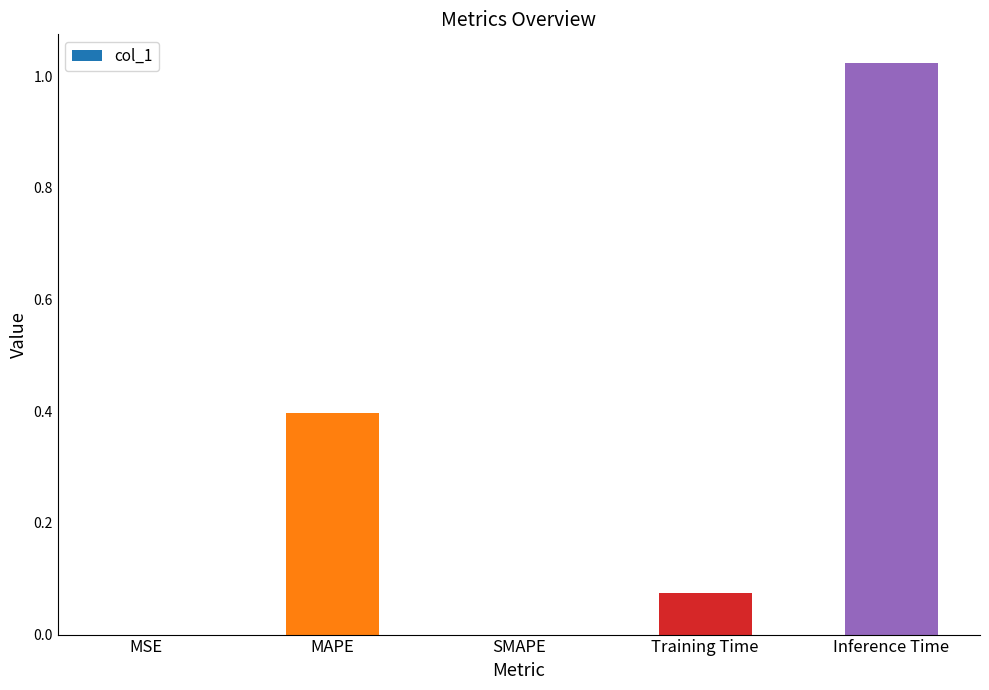

What is the sum of all values?

1.5